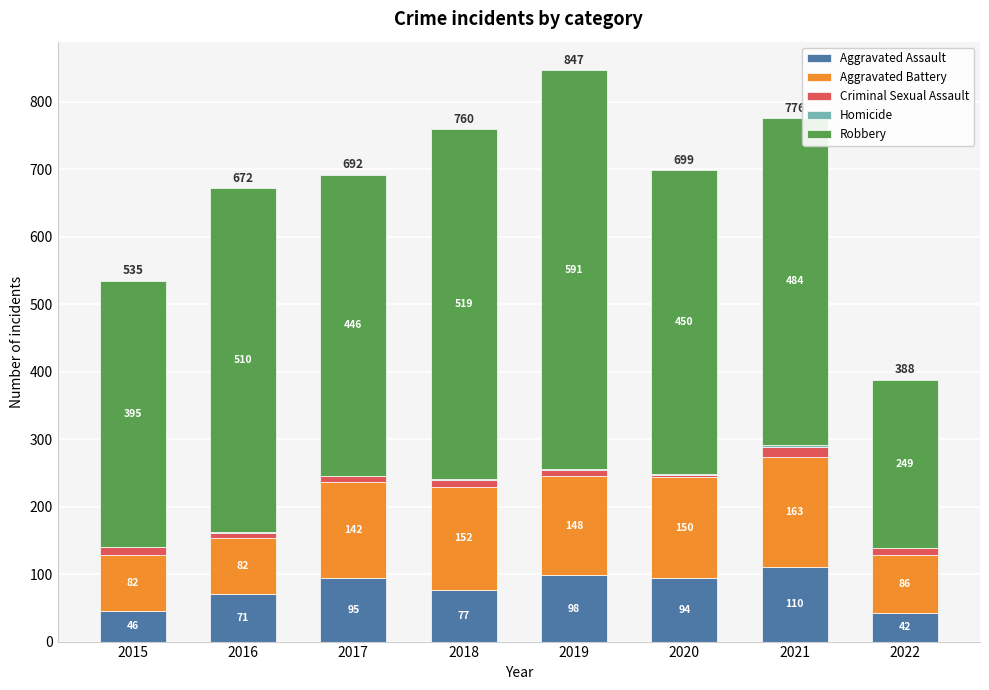

What is the total value across all series at 2020?

699